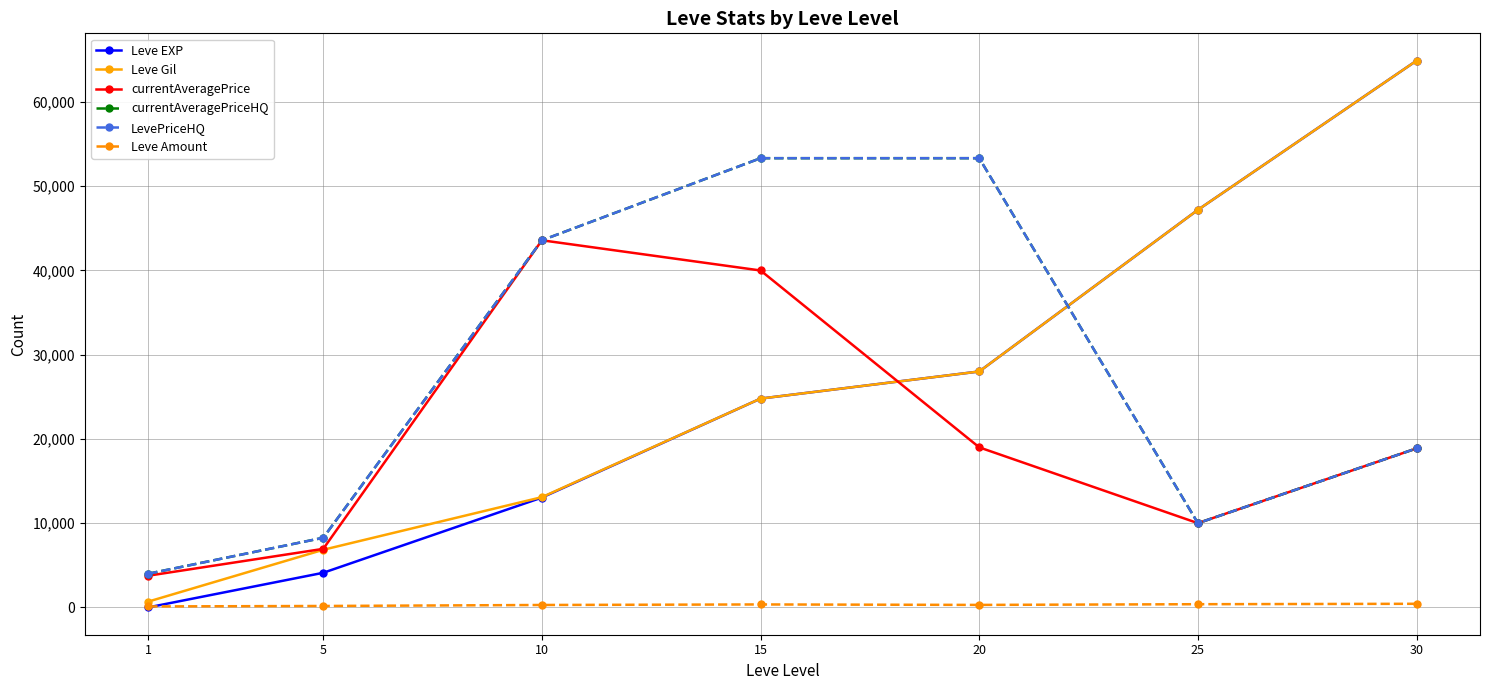

Is this an area chart (filled region under the line)?

No